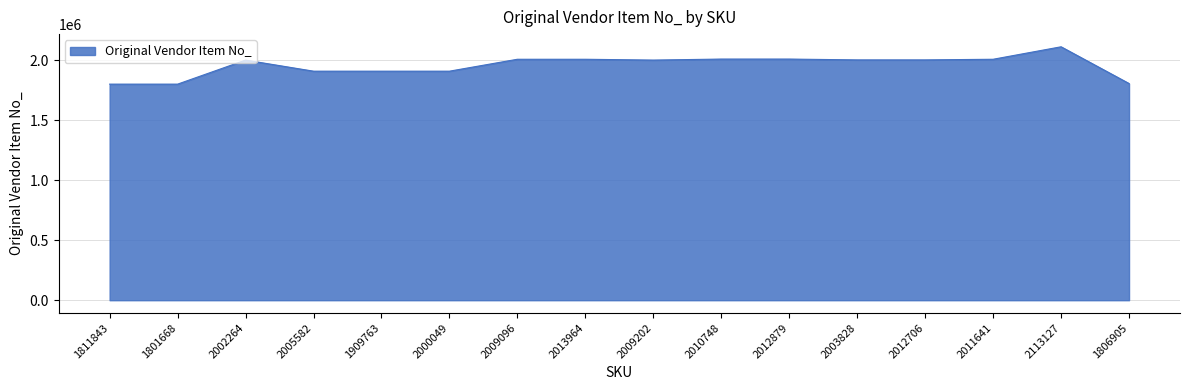

True or false: the data shows 3412769 at 2005582.

False